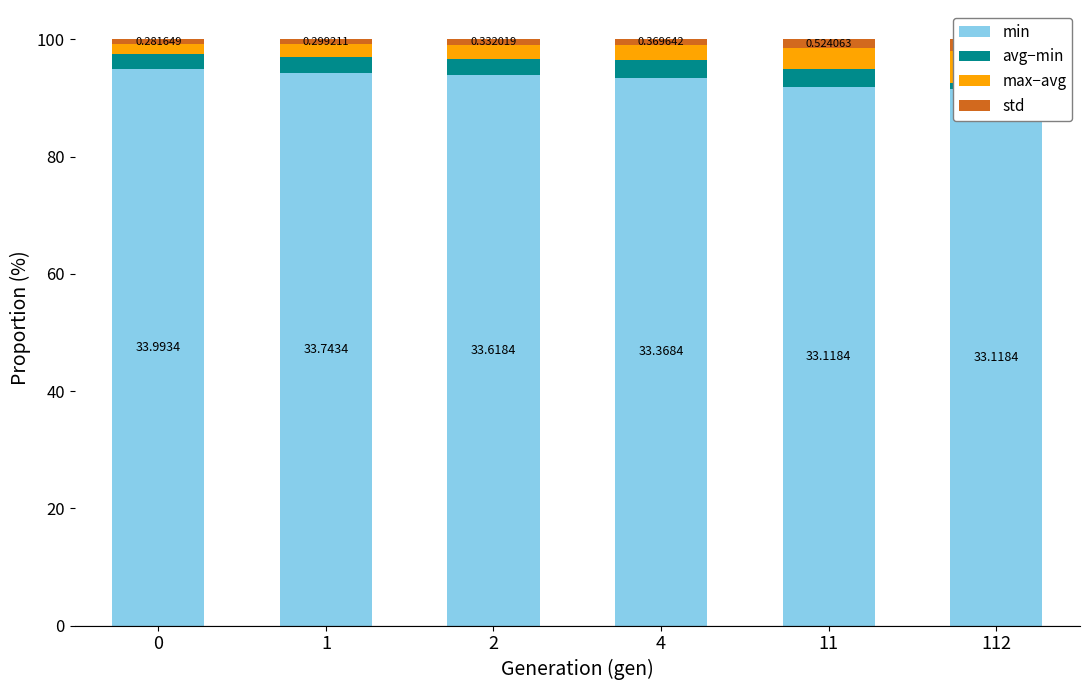

What is the difference between the maximum and minimum values in the max−avg series?

3.7